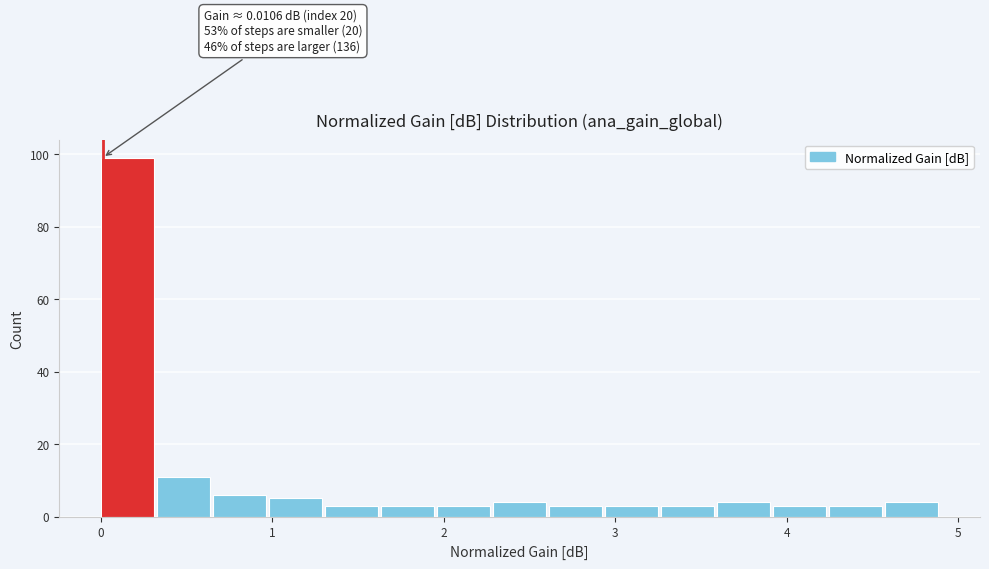

Read against the x-axis, roughly where is the centre of the tallest bar?

0.2